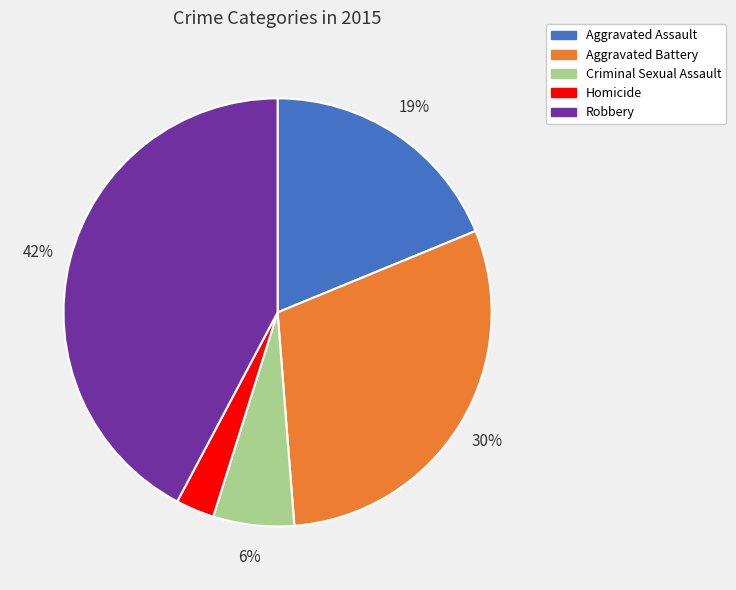

Is there any slice that represents more than half of the pie?

No